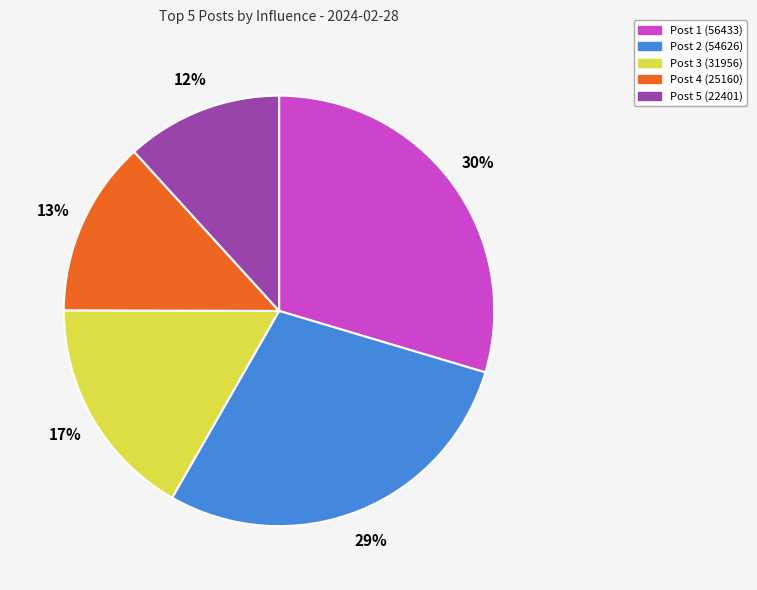

To the nearest percent, what is the average slice percentage?

20%